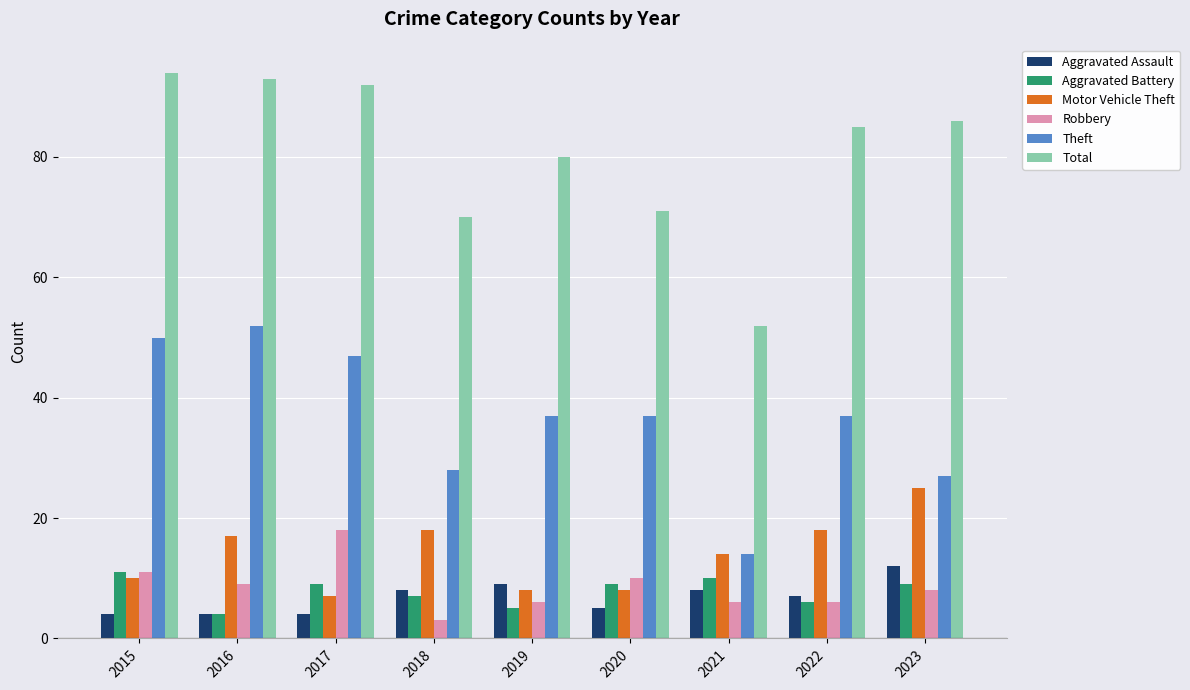

At which label does Total first exceed 85?

2015